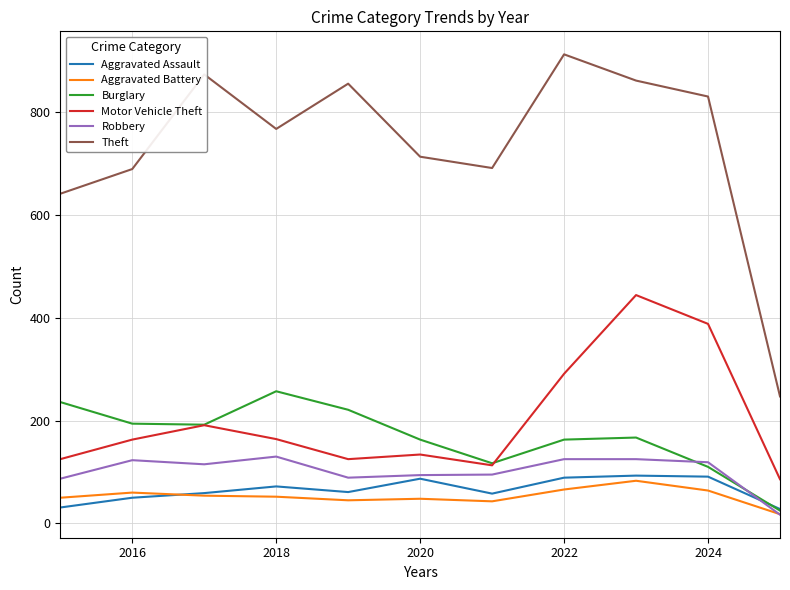

What are all the series names shown in the legend?

Aggravated Assault, Aggravated Battery, Burglary, Motor Vehicle Theft, Robbery, Theft